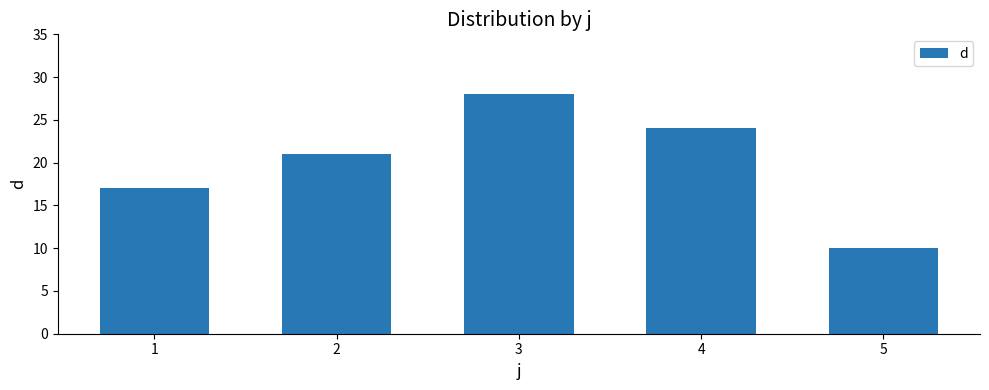

What is the value of the 3rd bar from the left?

28